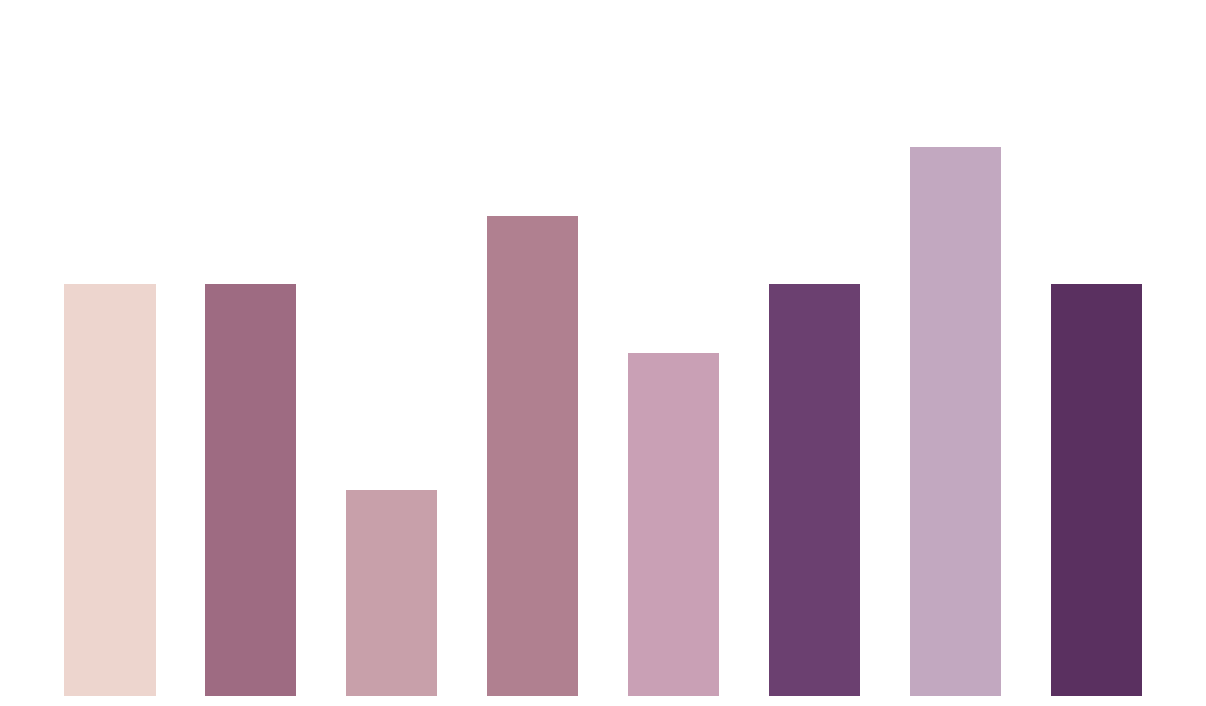

List the labels in order of value, largest first.

6, 3, 0, 1, 5, 7, 4, 2